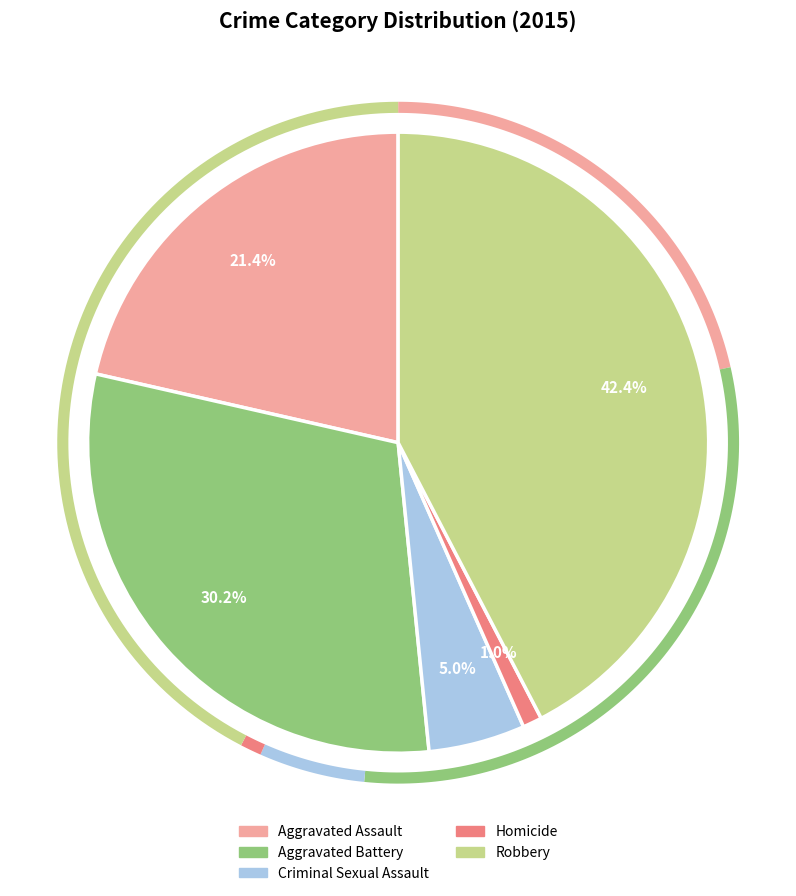

How many segments does this pie chart have?

5